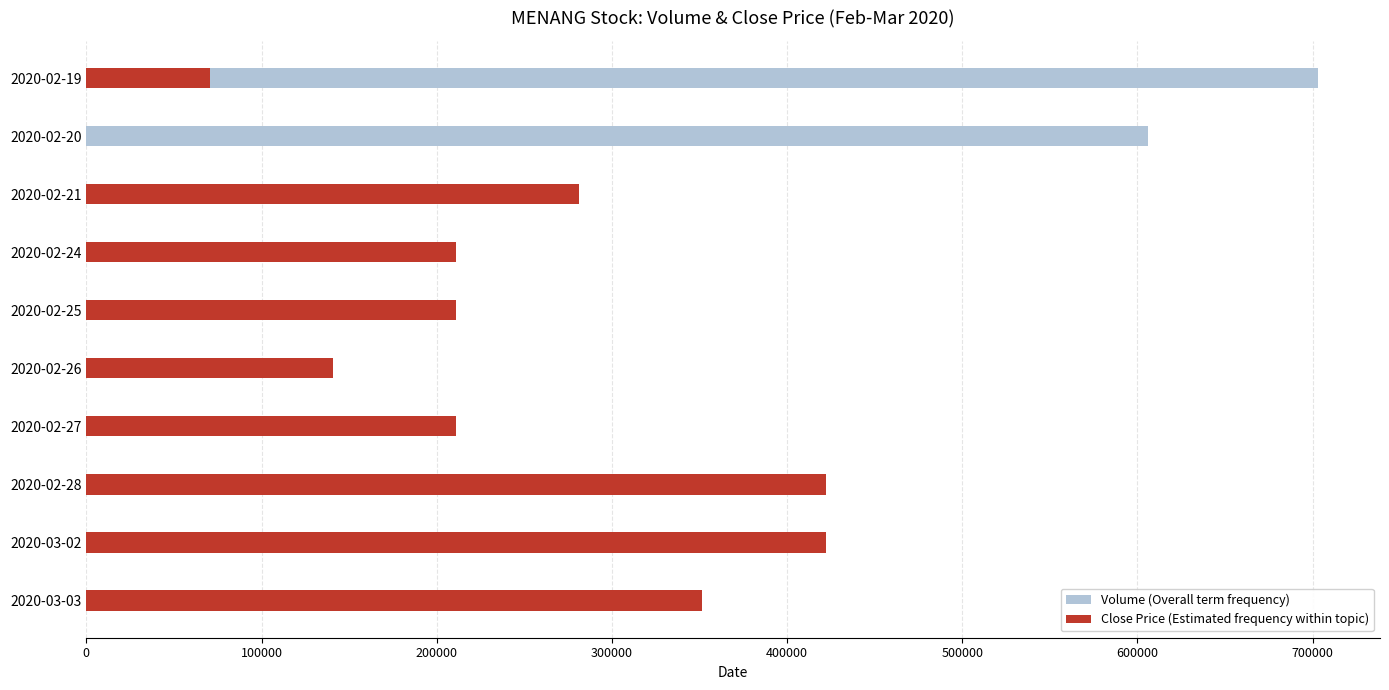

How many bars are there in each group?

2